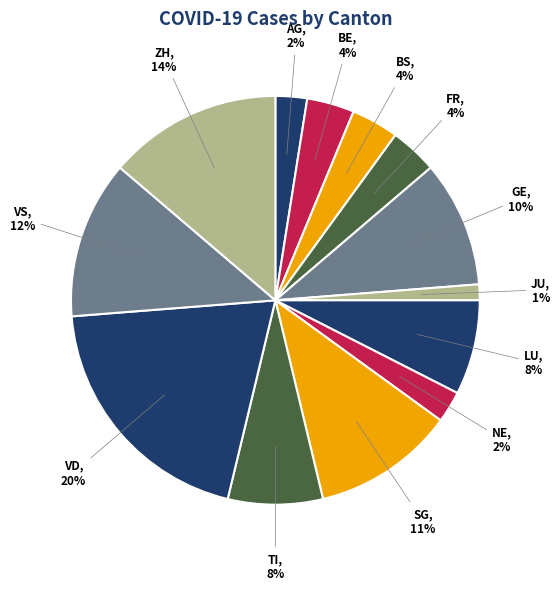

To the nearest percent, what percentage of the pie is VD?

20%